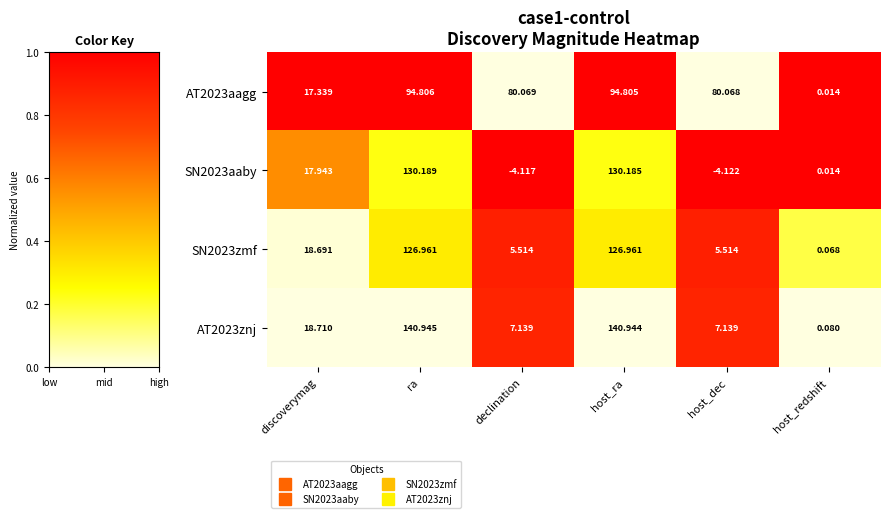

At which label does SN2023aaby reach its minimum?

host_dec